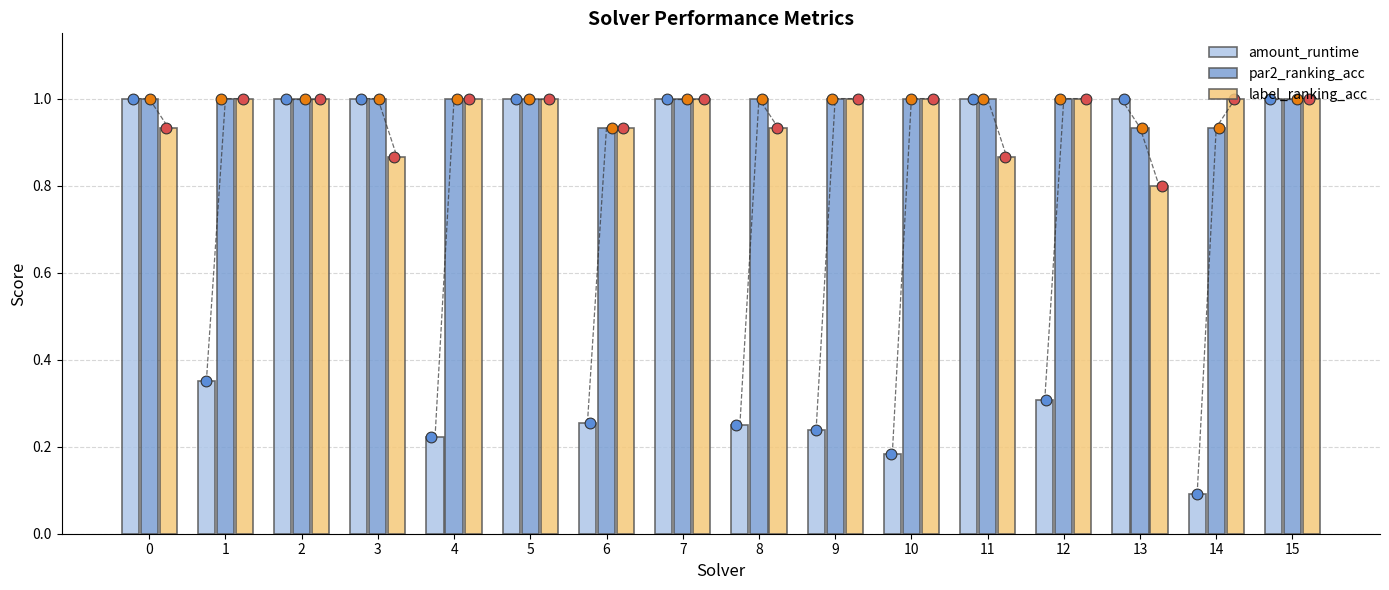

At how many categories does at least one series exceed 0?

16